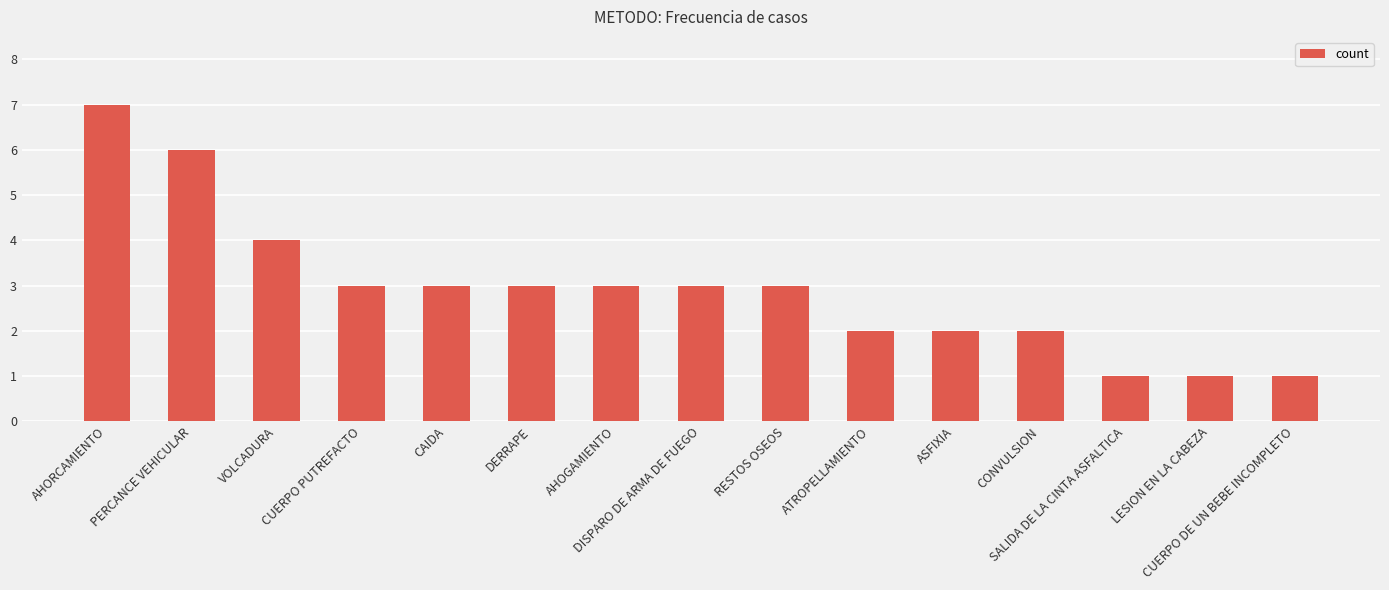

Which category has the highest value across all series?

AHORCAMIENTO